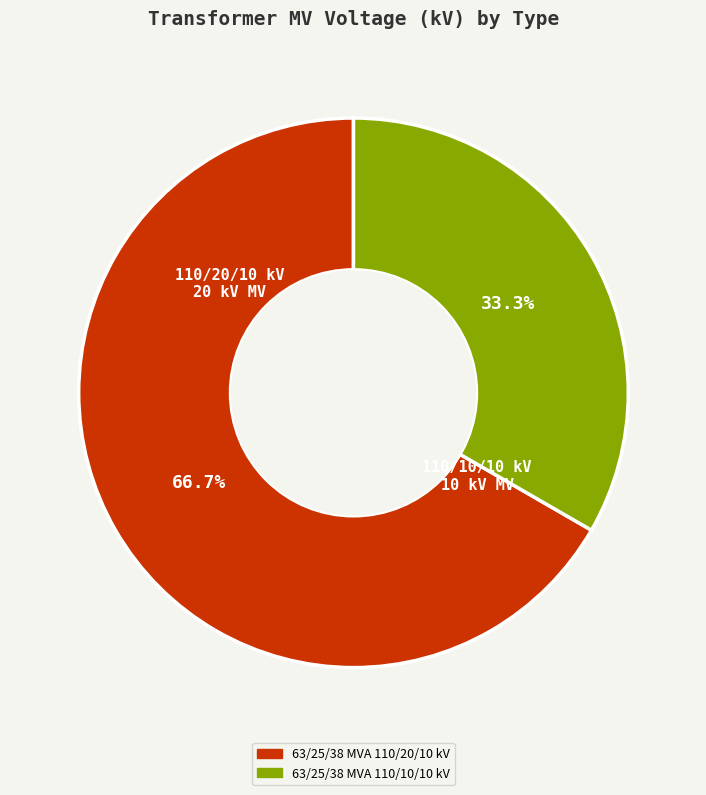

Which slice is the smallest?

63/25/38 MVA 110/10/10 kV